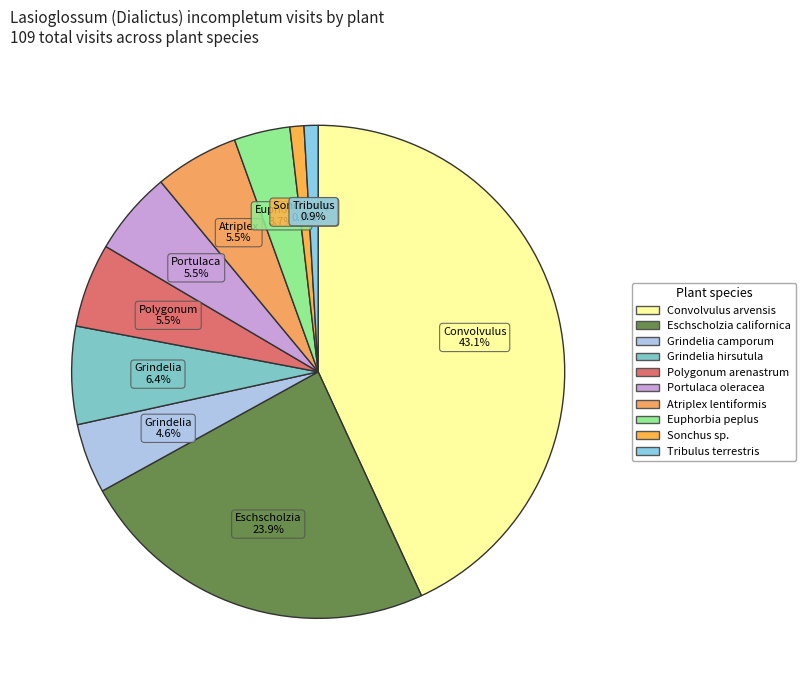

Combined, do Eschscholzia californica and Atriplex lentiformis account for over 50%?

No